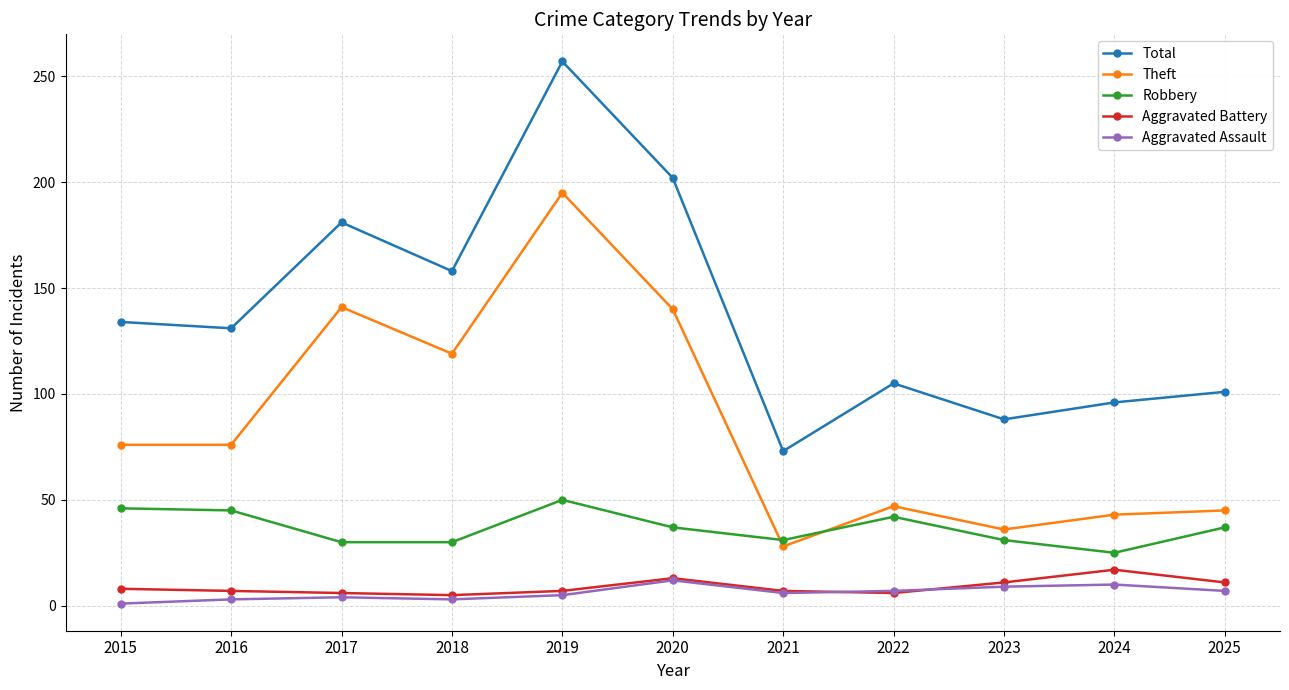

True or false: Aggravated Assault has a value of 4 at 2017.

True